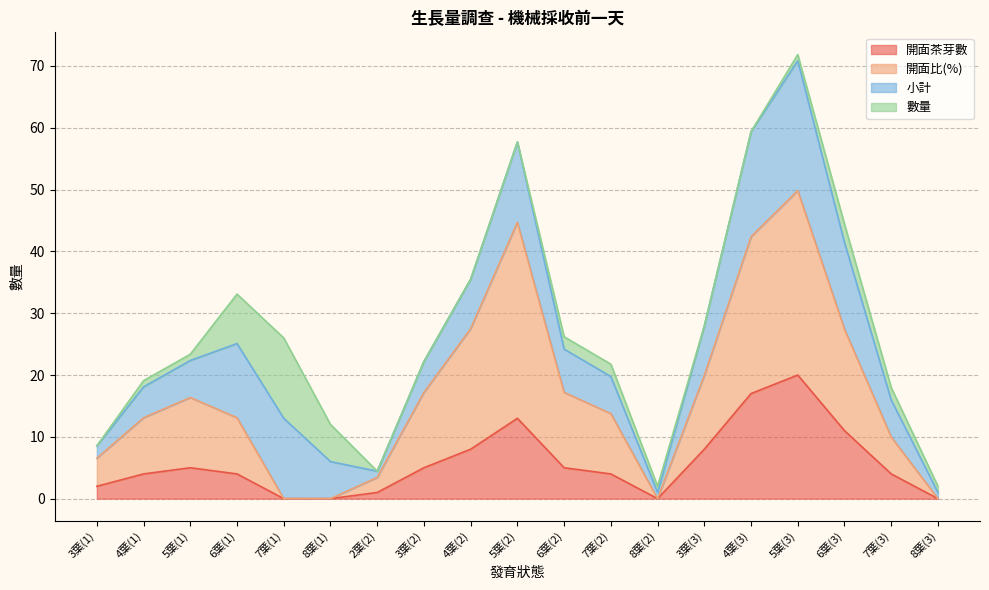

Which label corresponds to the smallest value in the chart?

7葉(1)